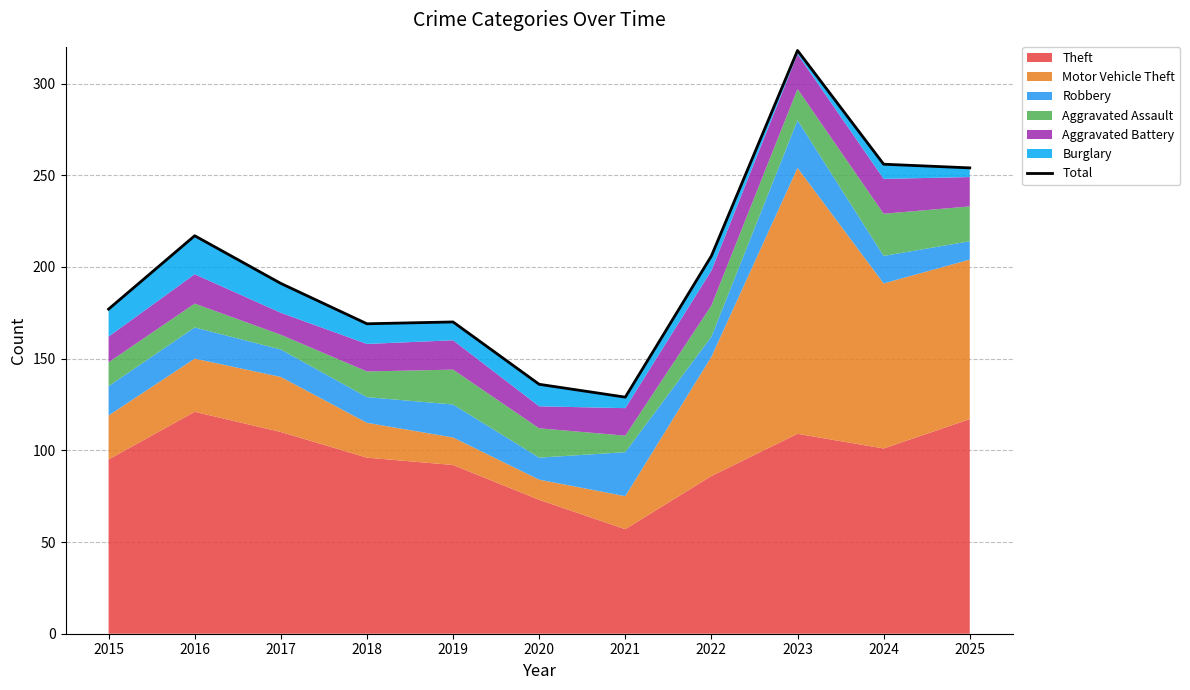

What is the difference between the second highest and minimum values?

127